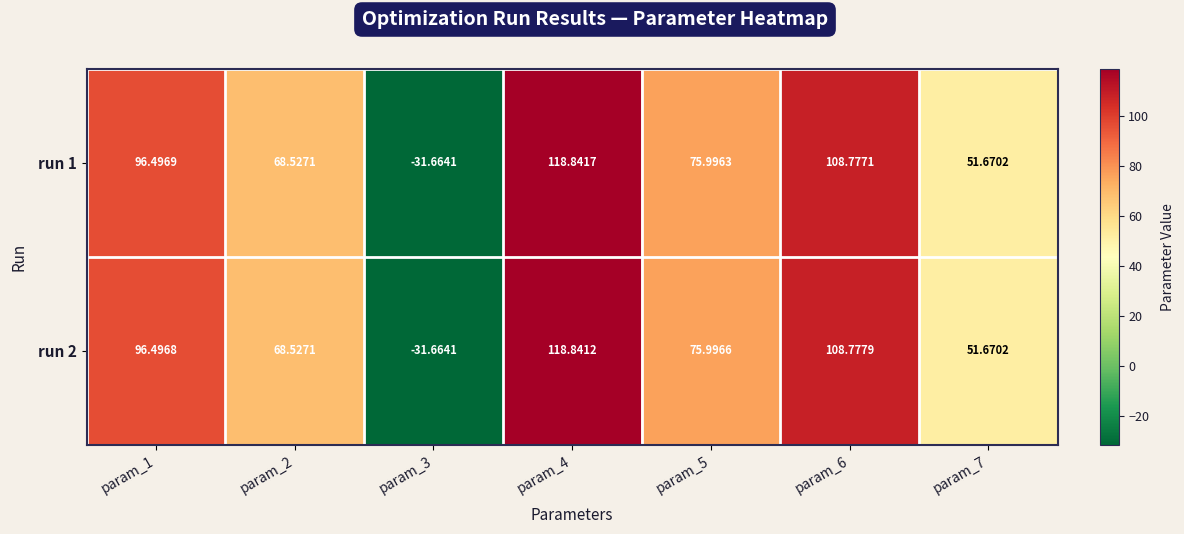

How many negative values does the run 2 series have?

1